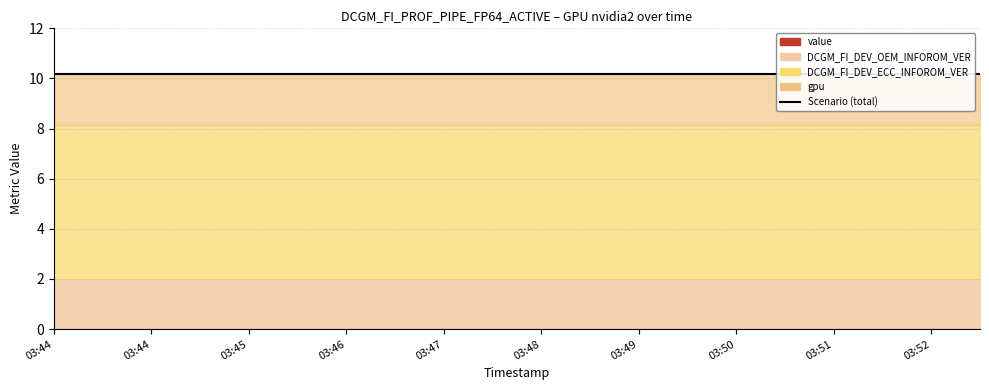

At which label is gpu closest to 2?

03:44